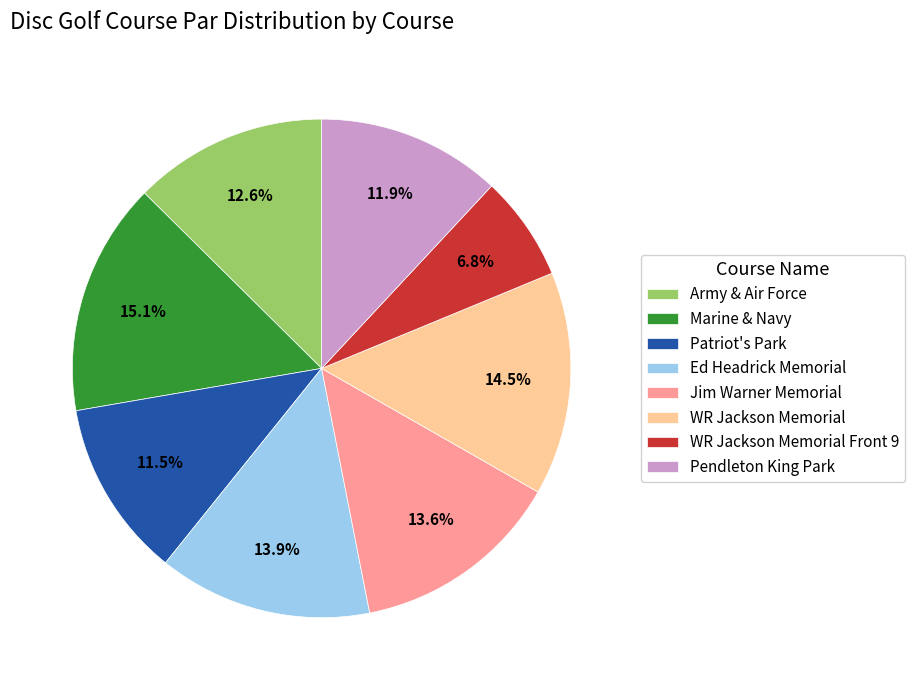

How many segments does this pie chart have?

8